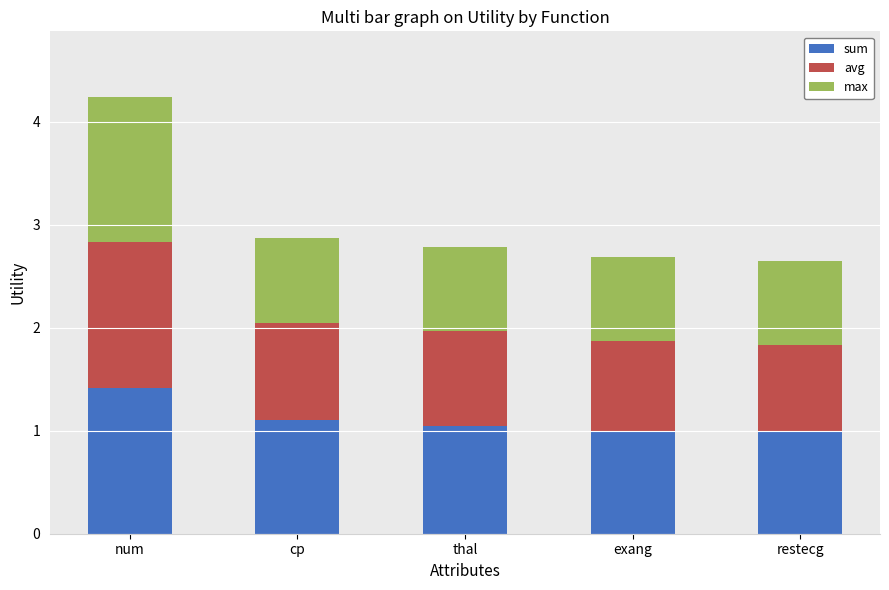

Reading left to right, transcribe the values for sum.

1.4	1.1	1.0	1.0	1.0